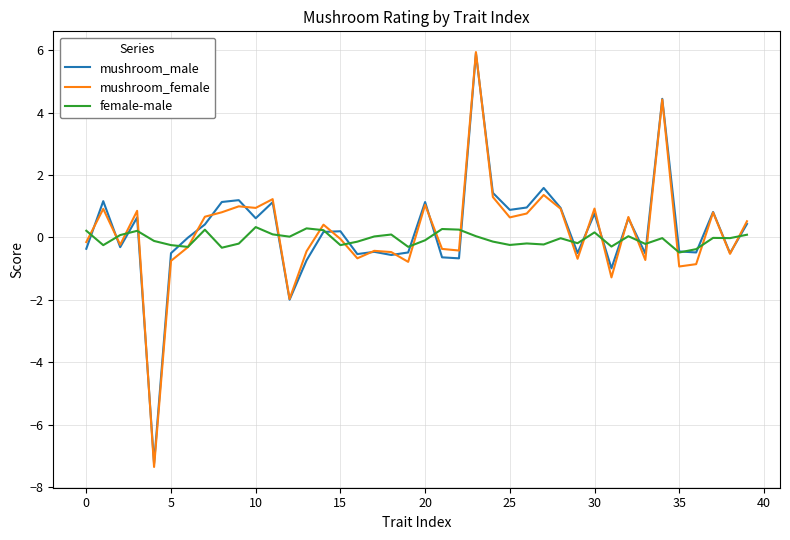

What is the greatest value displayed?

5.9